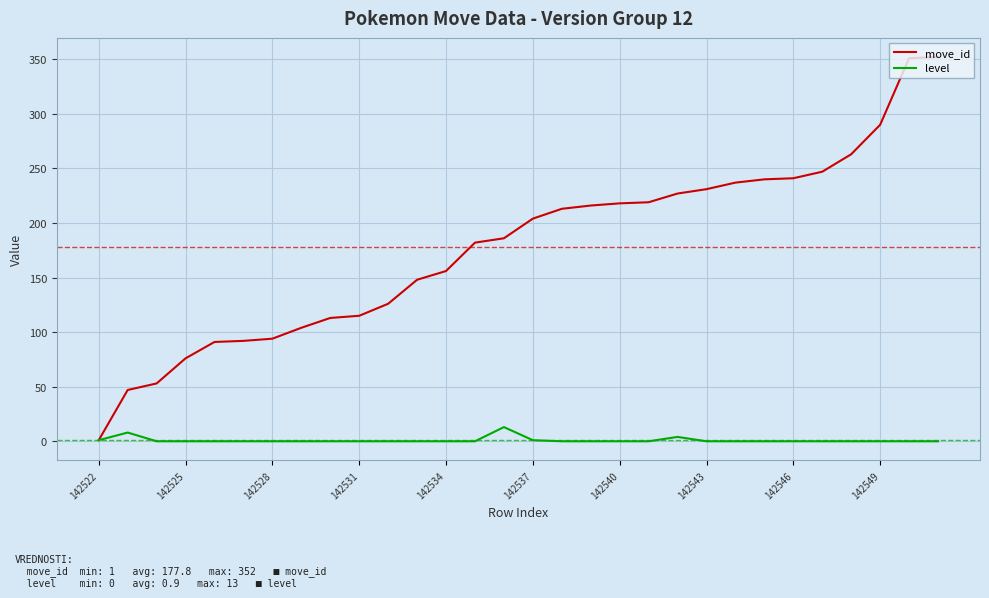

Does the chart have visible grid lines?

Yes